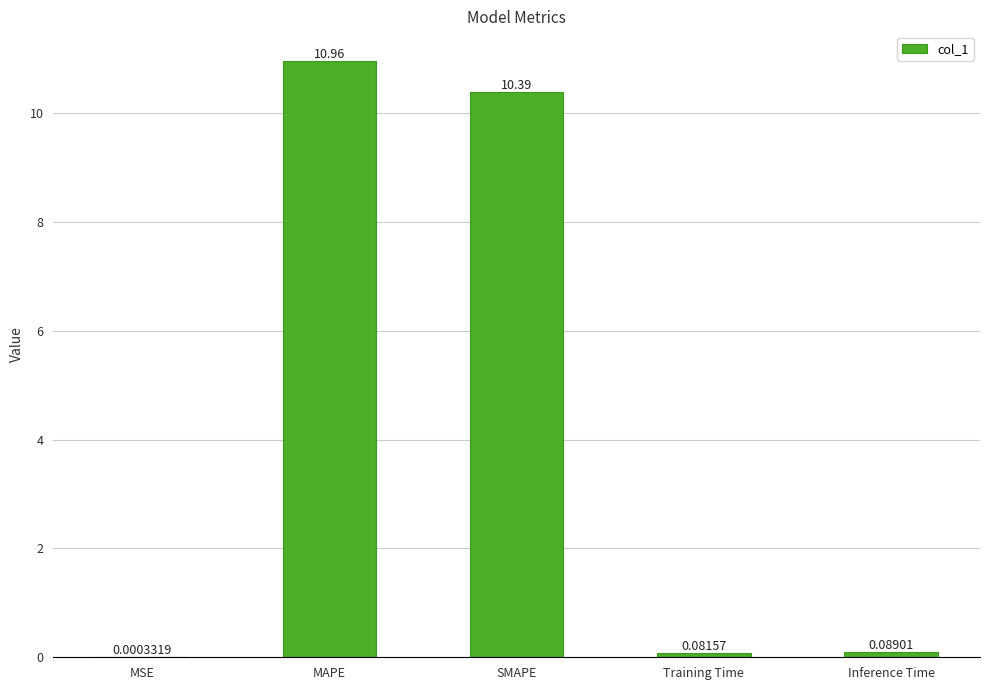

At which label is the value closest to 5?

Inference Time